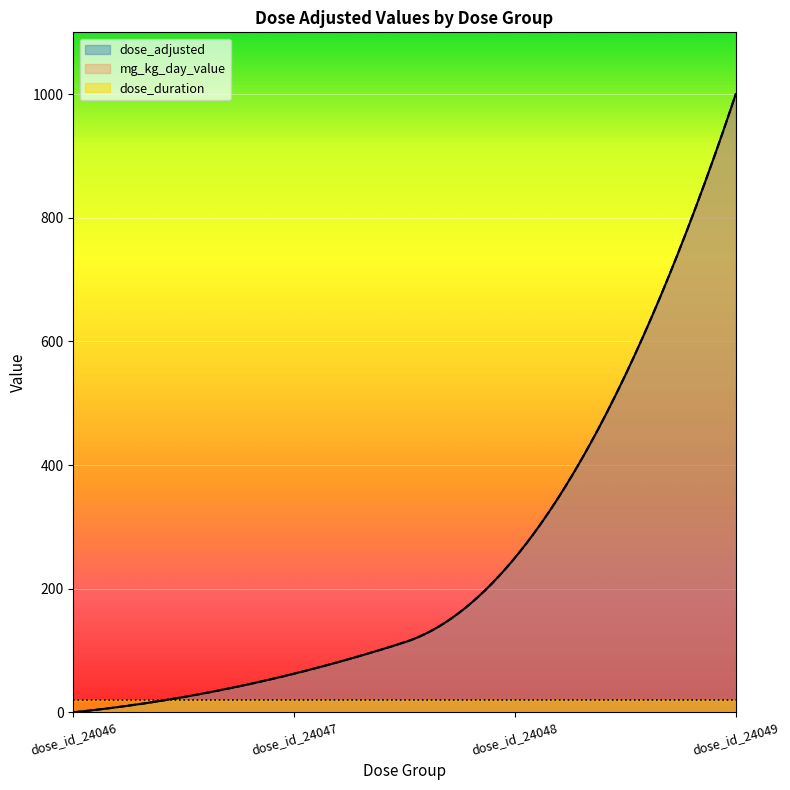

What is the total value across all series at dose_id_24047?

145.0